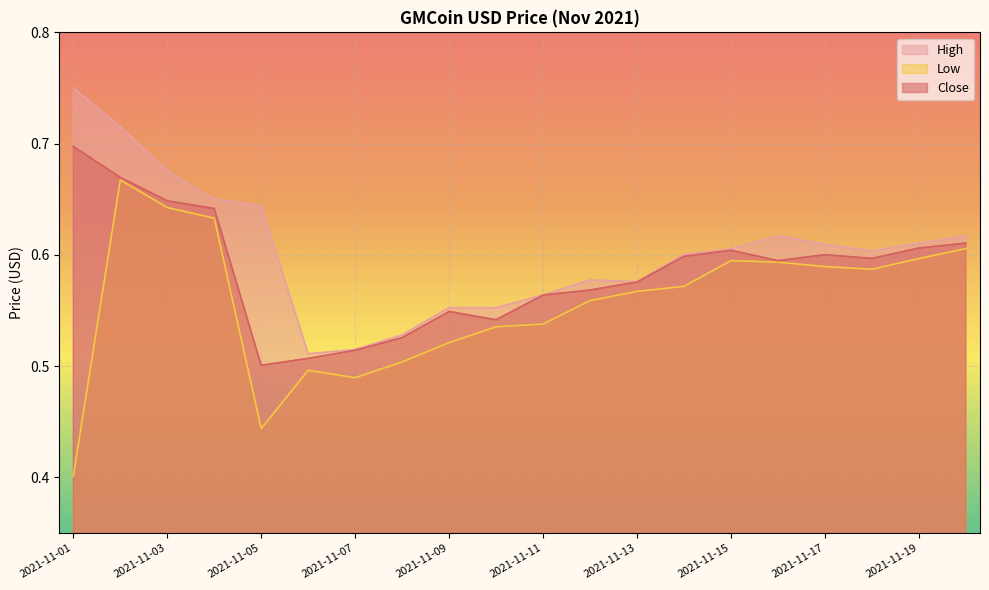

True or false: High has more than 1 points higher than both neighbors.

True